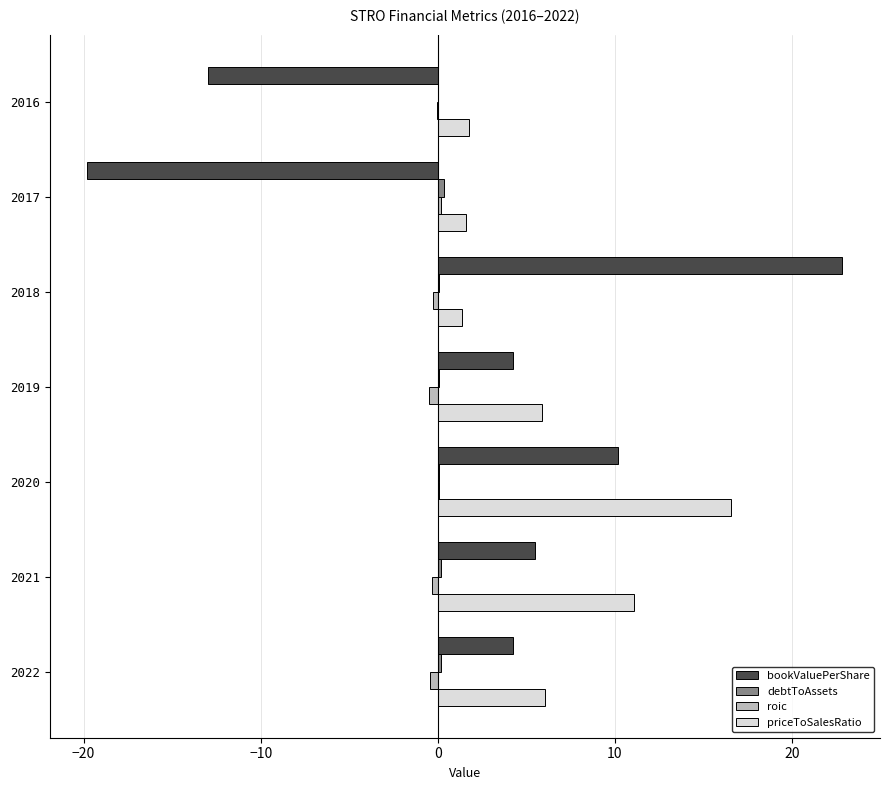

The value of bookValuePerShare at 2020 is 10.2. True or false?

True